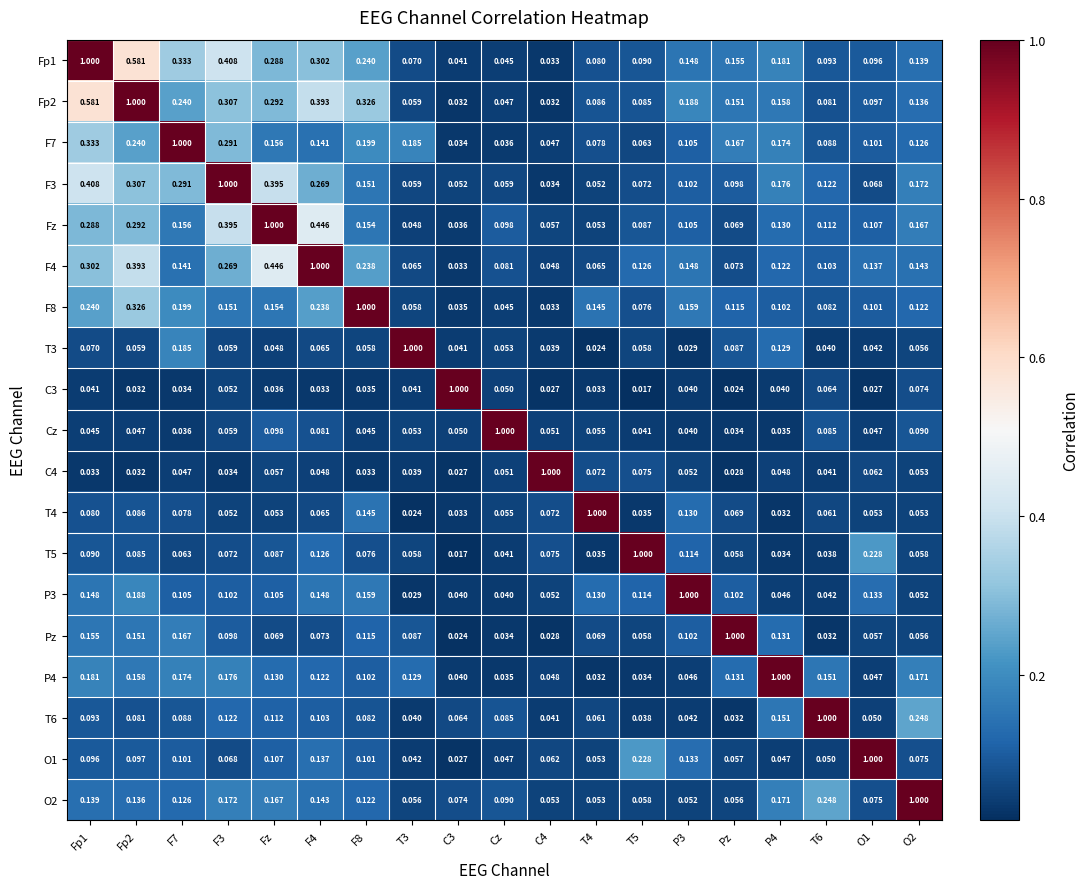

Is the value of O1 at F4 greater than the value of Pz at F7?

No